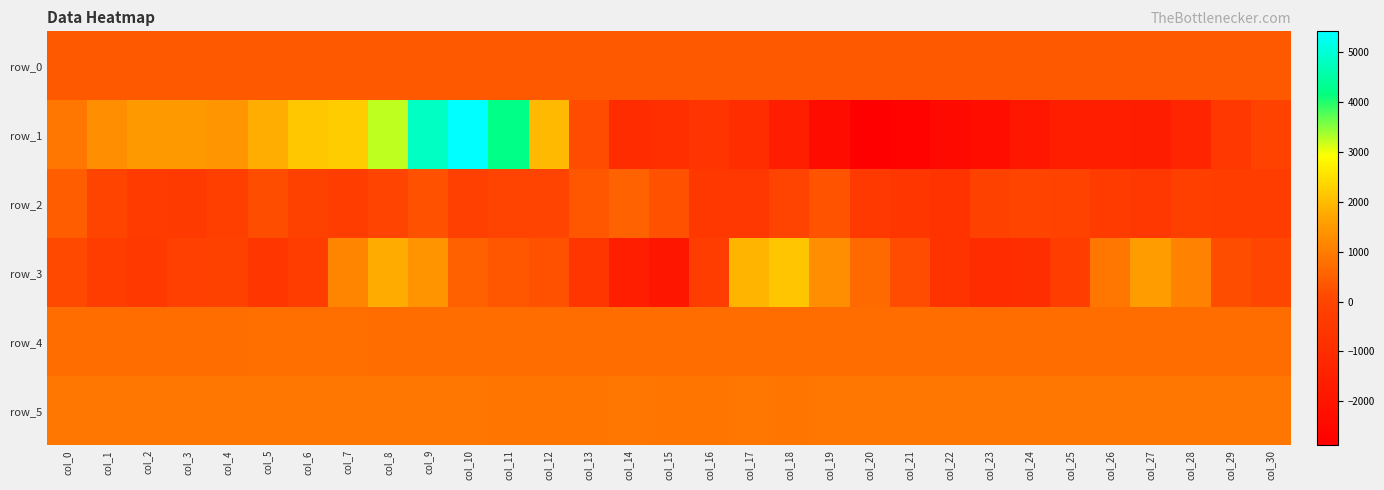

What is the difference between the maximum and minimum values in the row_2 series?

1244.0